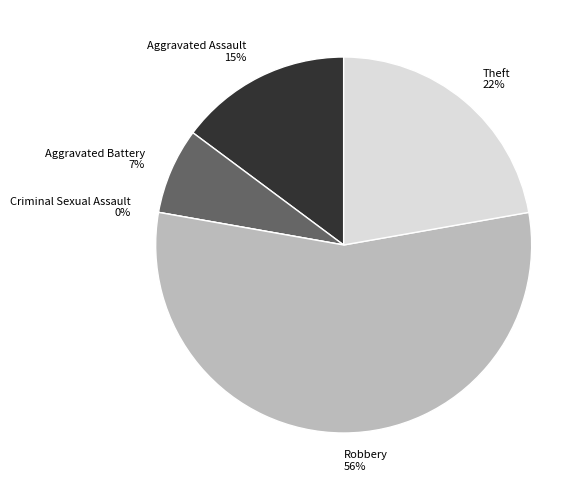

Combined, do Aggravated Assault and Theft account for over 50%?

No